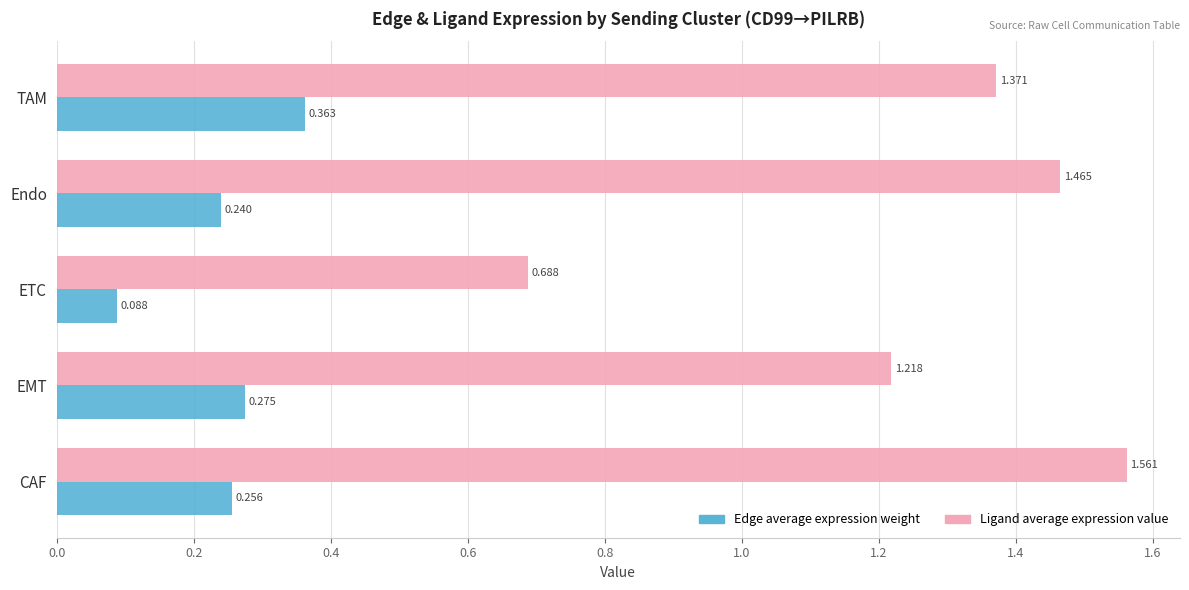

Where is Edge average expression weight nearest to the value 0?

ETC